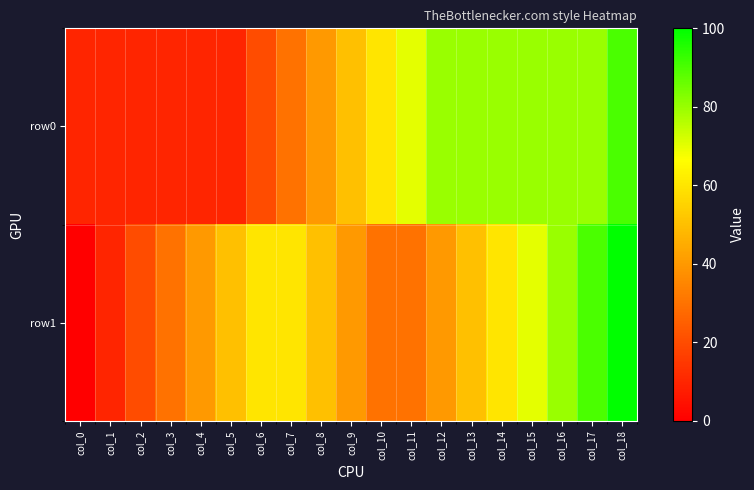

At how many categories does at least one series exceed 63?

8